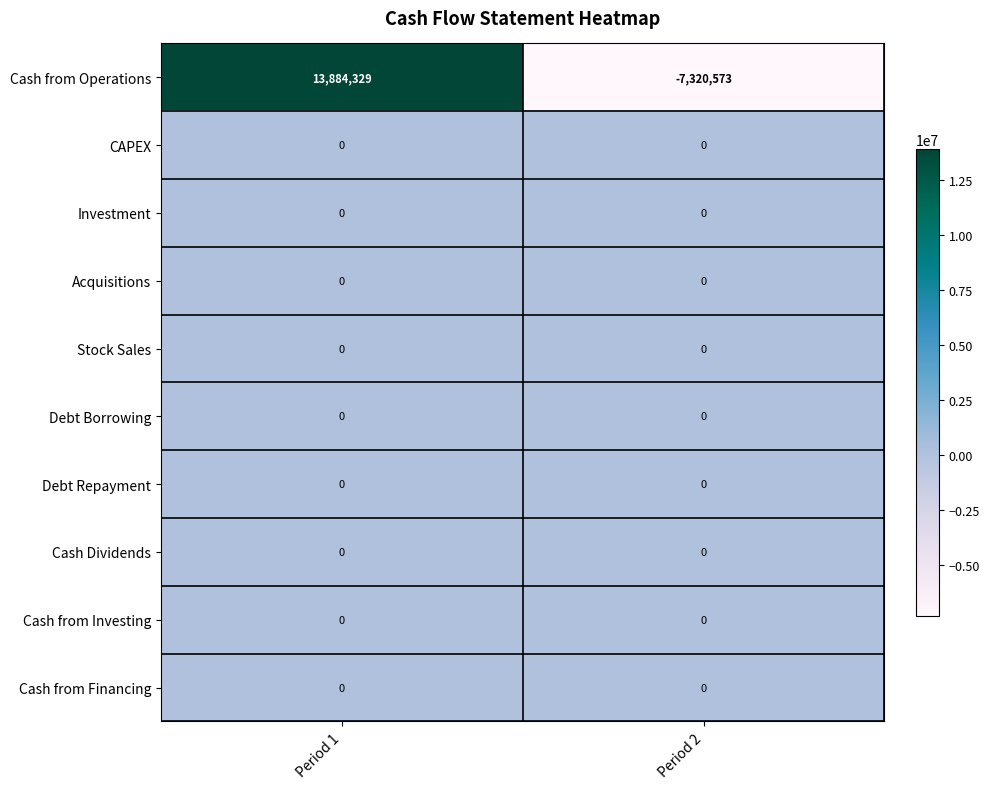

What is the spread (max minus min) of values at Period 1?

13884329